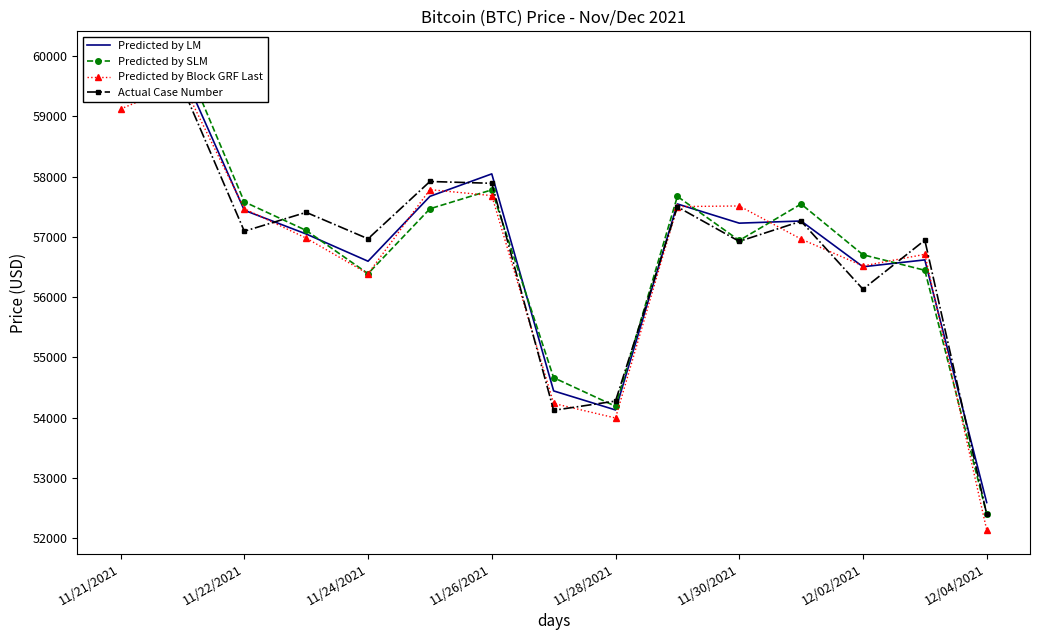

Which has a higher value, 11/30/2021 or 11/24/2021?

11/30/2021